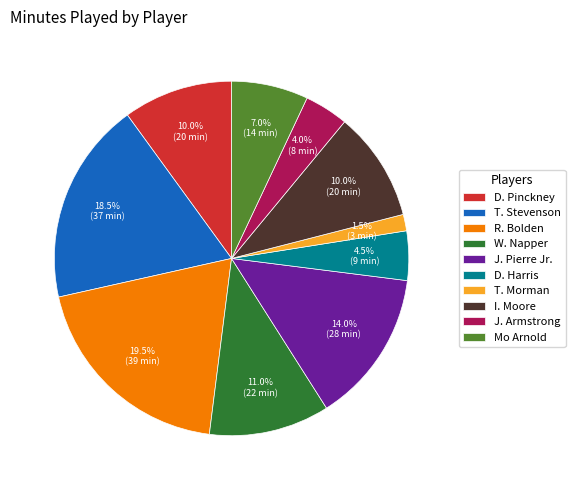

What percentage do R. Bolden and W. Napper together represent?

30.5%